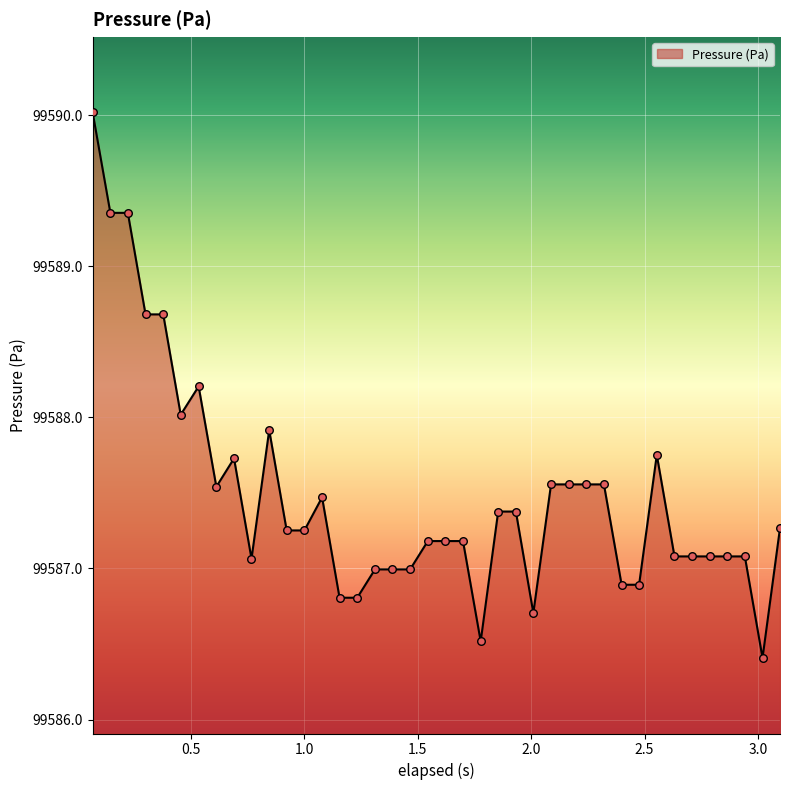

What is the minimum value shown in the chart?

99586.4